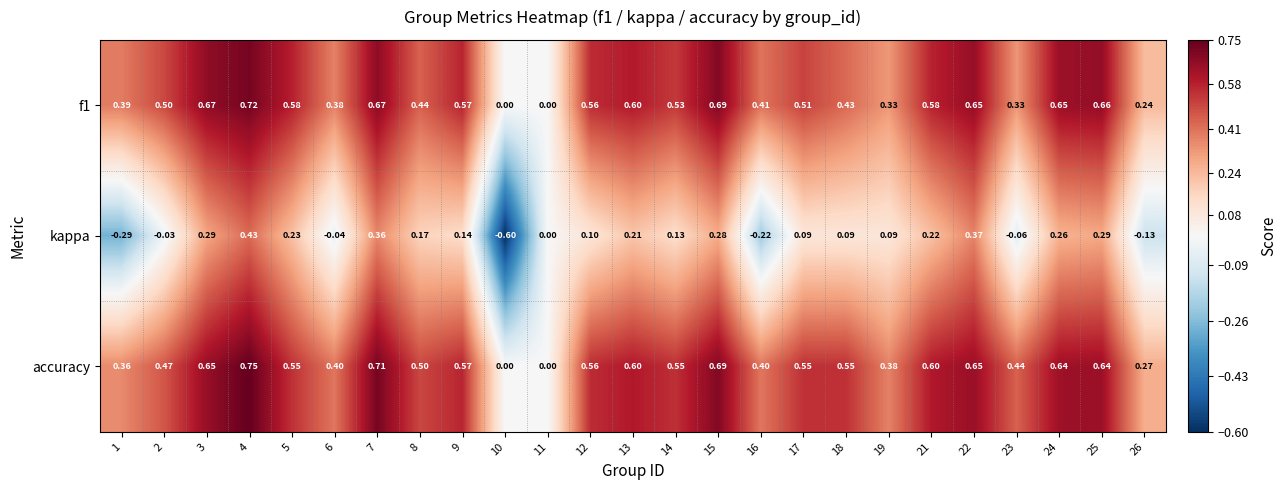

Rank the series by their maximum value, from lowest to highest.

kappa, f1, accuracy